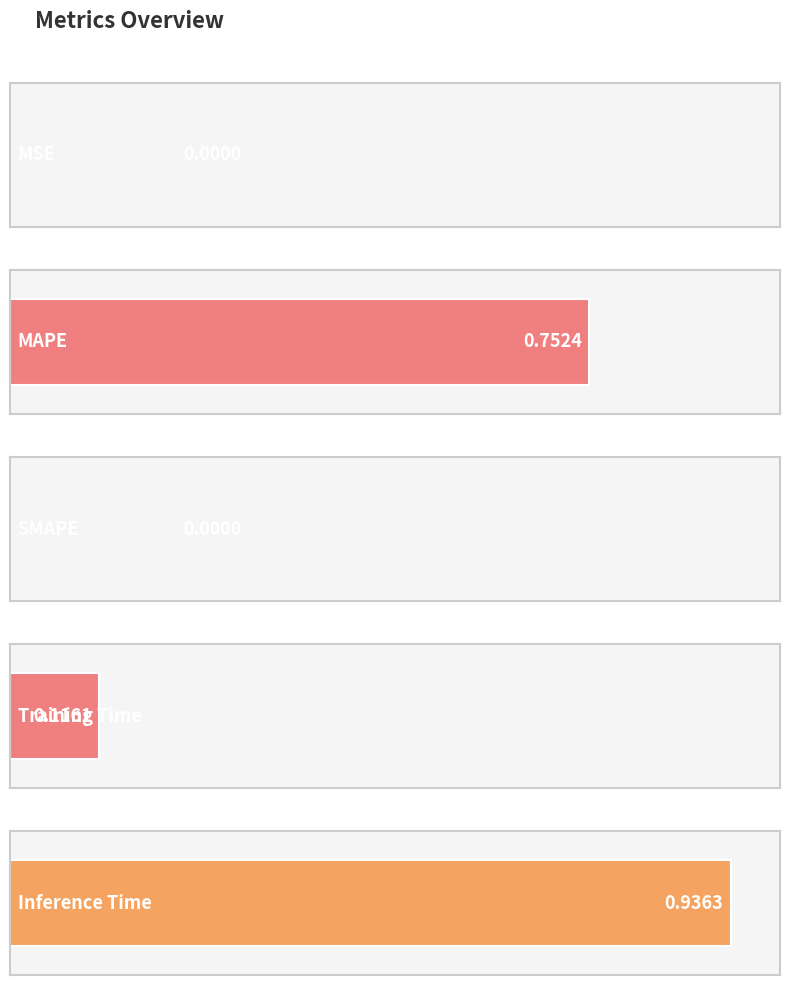

Rank the categories by value from highest to lowest.

Inference Time, MAPE, Training Time, MSE, SMAPE